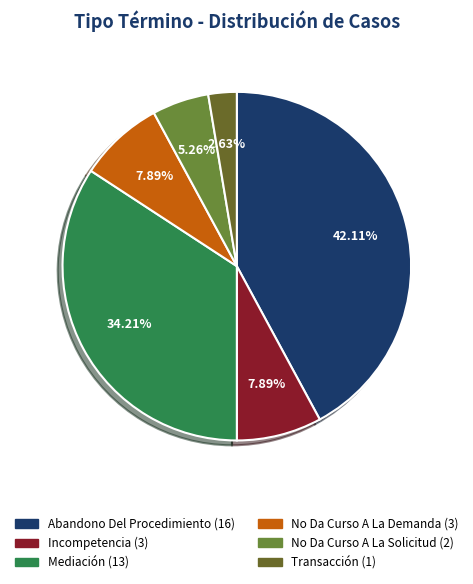

To the nearest percent, what portion does Abandono Del Procedimiento represent?

42%